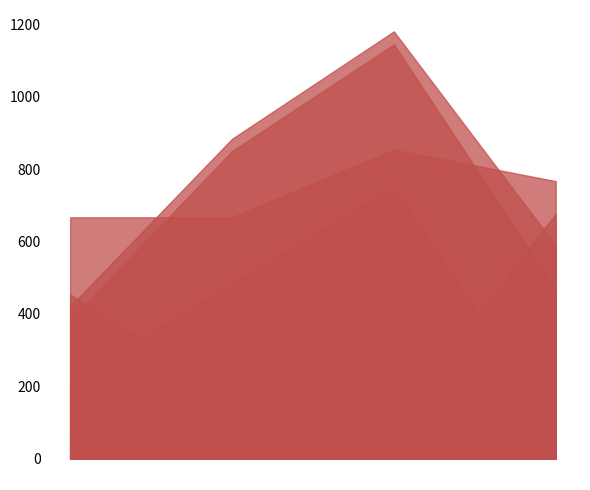

What is the minimum value shown in the chart?

34